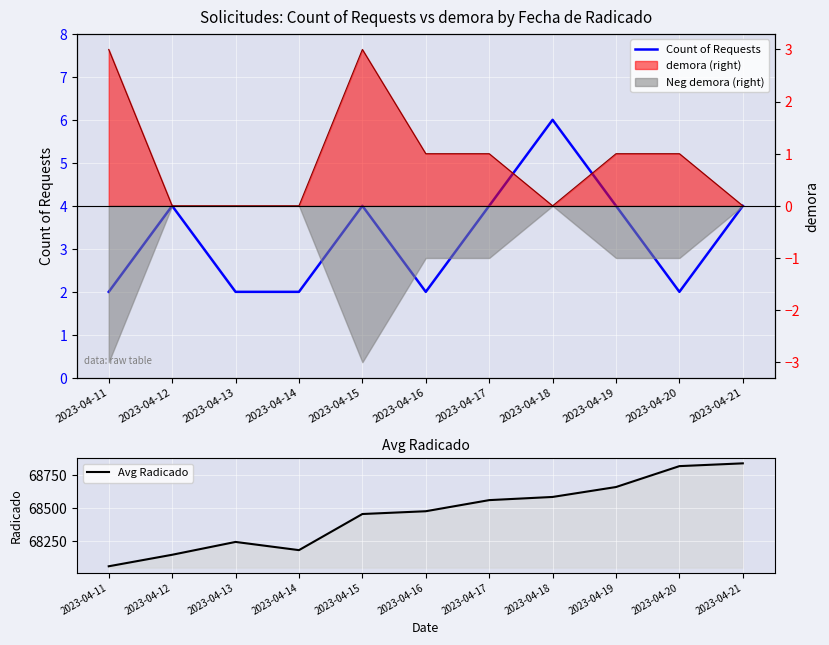

How many lines are shown in the chart?

2